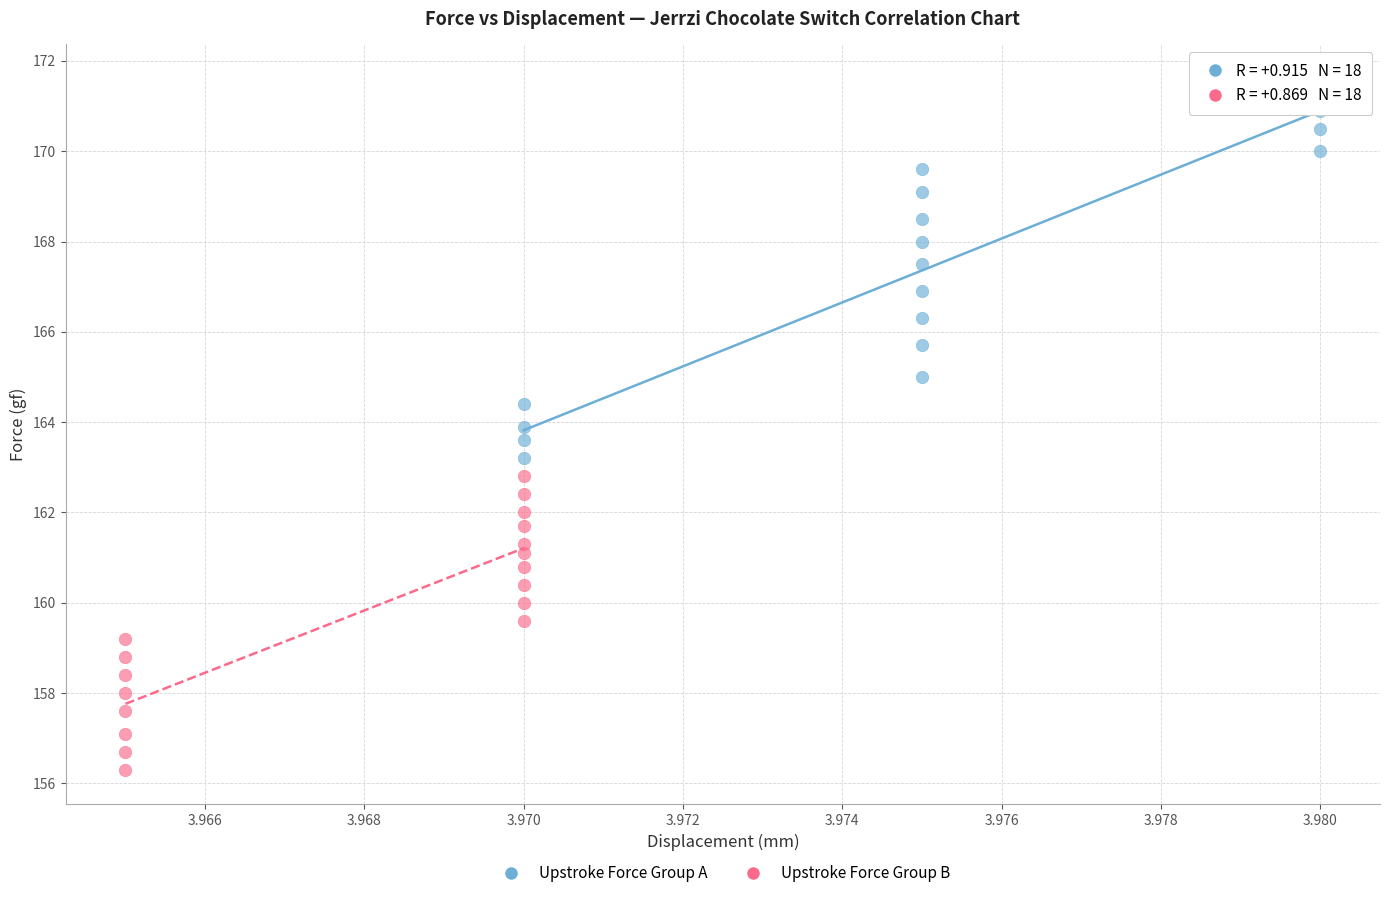

Which series has the largest Y range (max minus min)?

Upstroke Force Group A